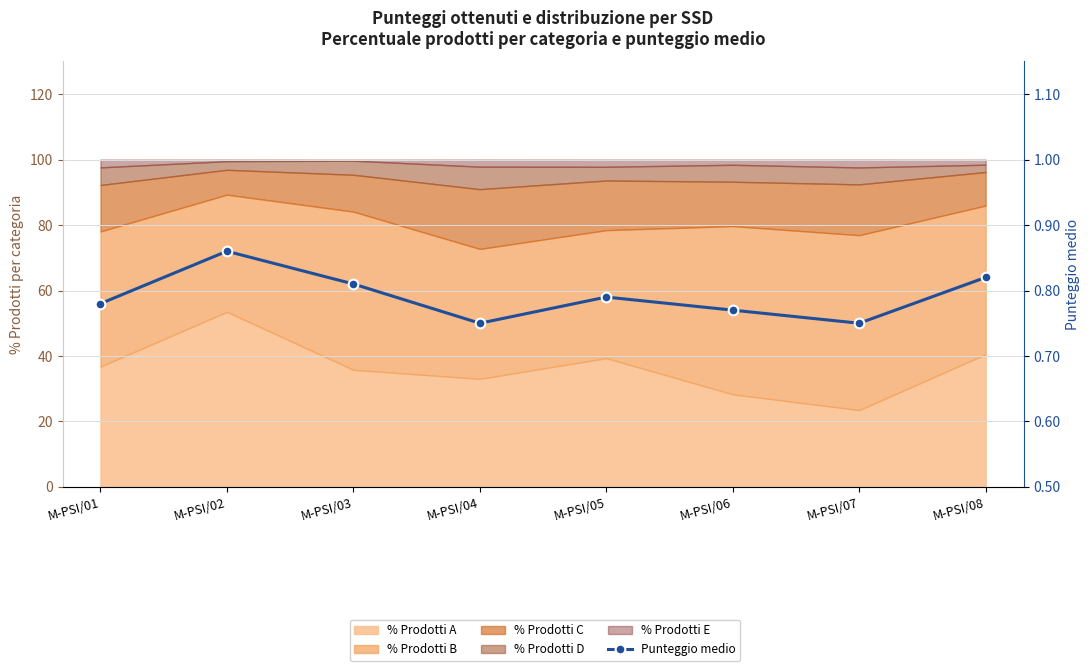

Reading right to left, transcribe all the data shown in this chart.

M-PSI/08=0.8	M-PSI/07=0.8	M-PSI/06=0.8	M-PSI/05=0.8	M-PSI/04=0.8	M-PSI/03=0.8	M-PSI/02=0.9	M-PSI/01=0.8